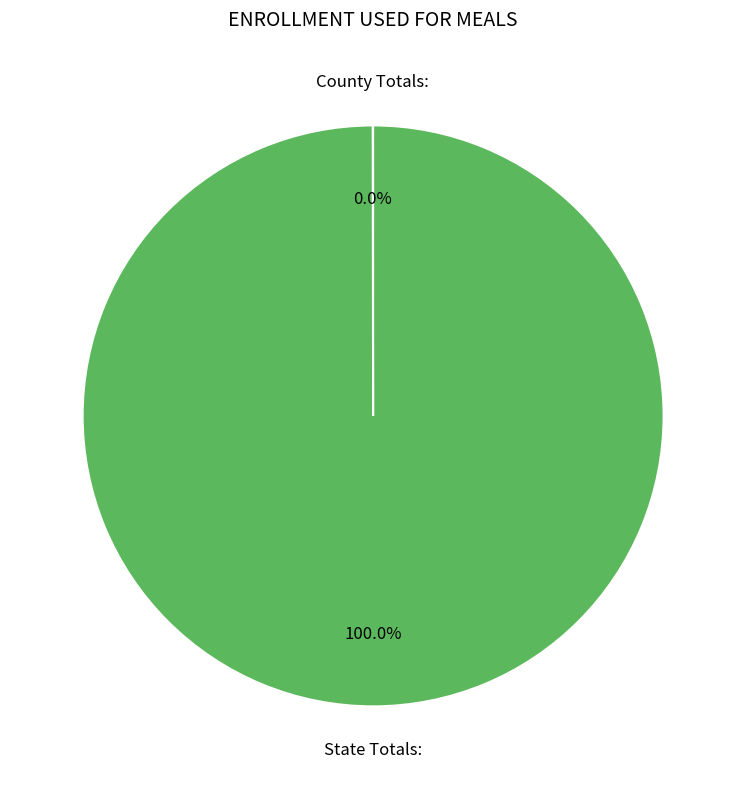

Does any single category account for the majority?

Yes